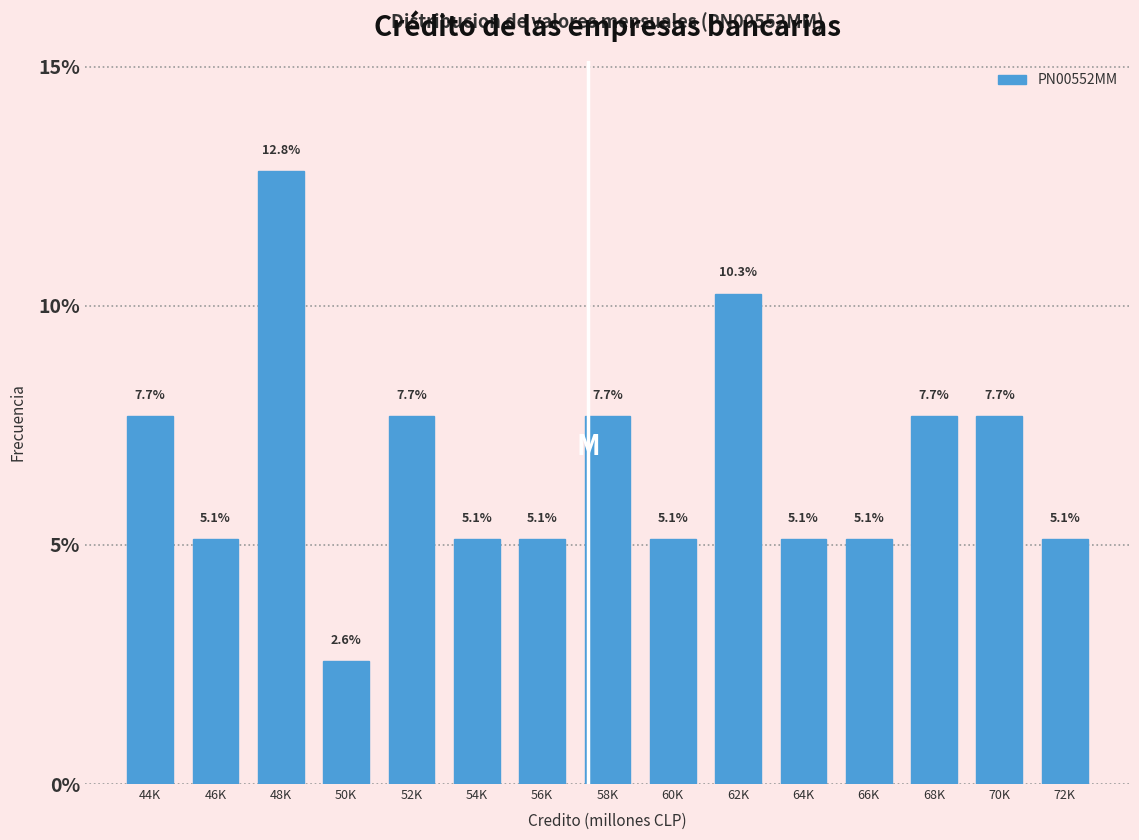

Reading left to right, transcribe all the data shown in this chart.

44K=7.7	46K=5.1	48K=12.8	50K=2.6	52K=7.7	54K=5.1	56K=5.1	58K=7.7	60K=5.1	62K=10.3	64K=5.1	66K=5.1	68K=7.7	70K=7.7	72K=5.1